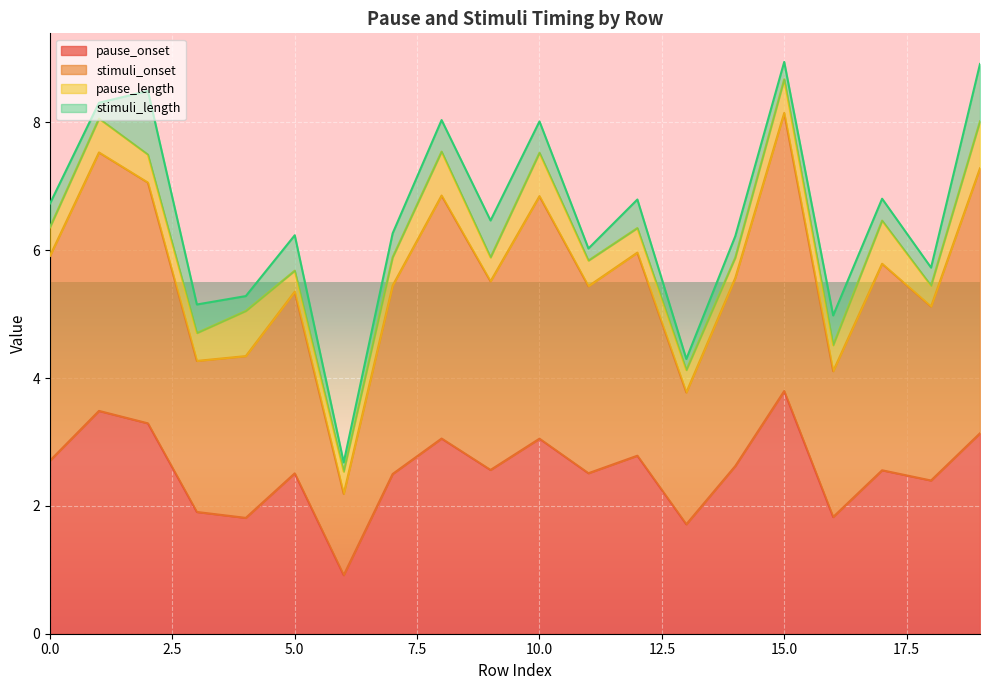

At which label does pause_onset reach its peak?

15.0